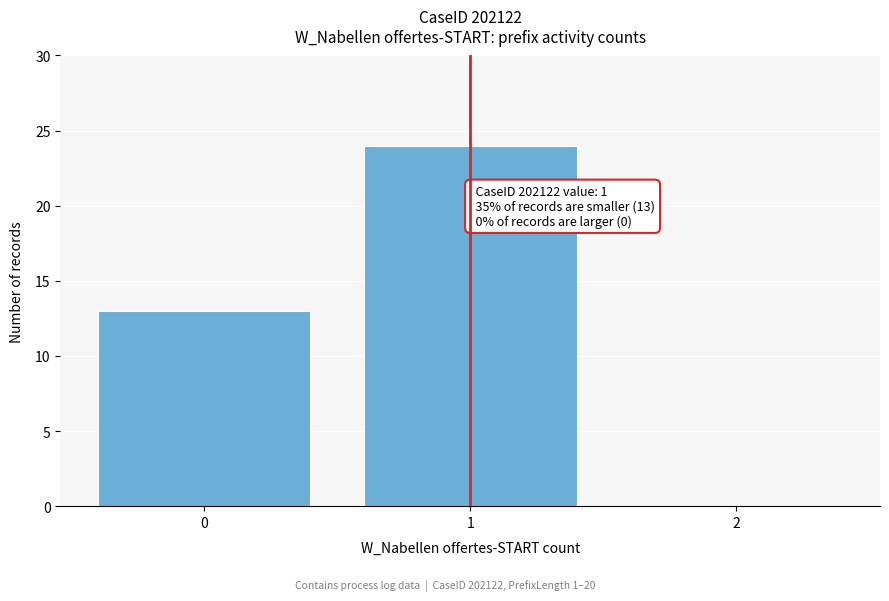

Reading right to left, what are all the values shown in this chart?

2=0	1=24	0=13